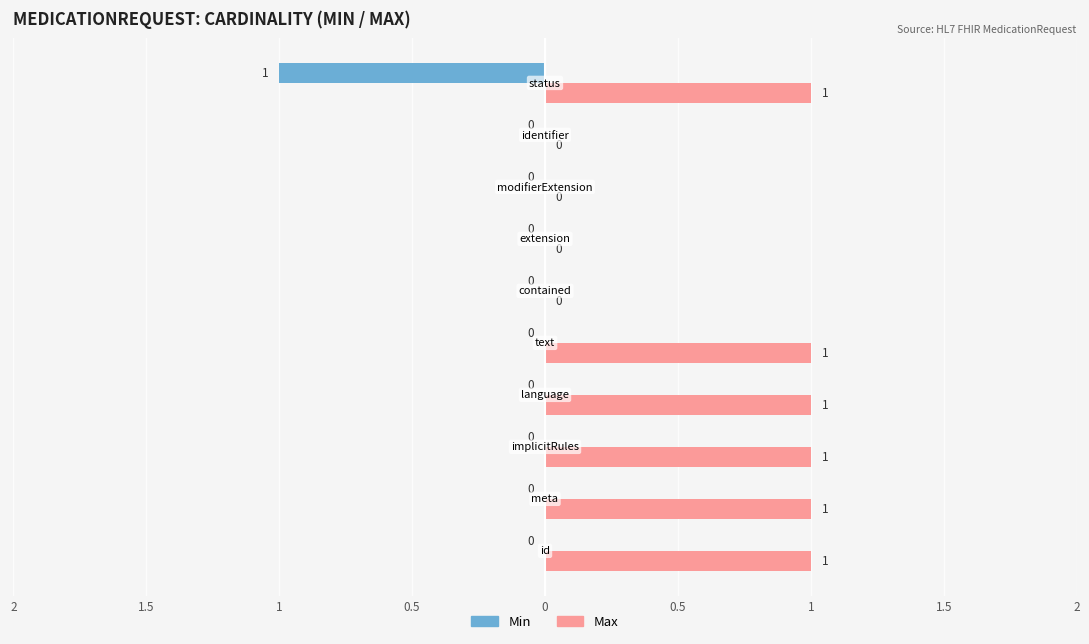

What are all the series names shown in the legend?

Min, Max